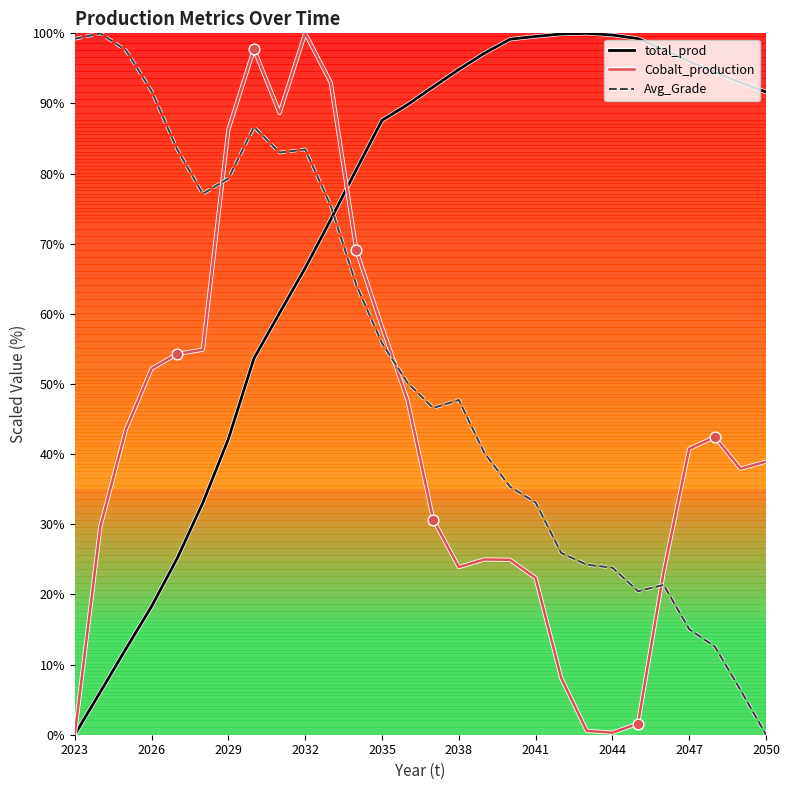

At how many categories does at least one series exceed 10?

28